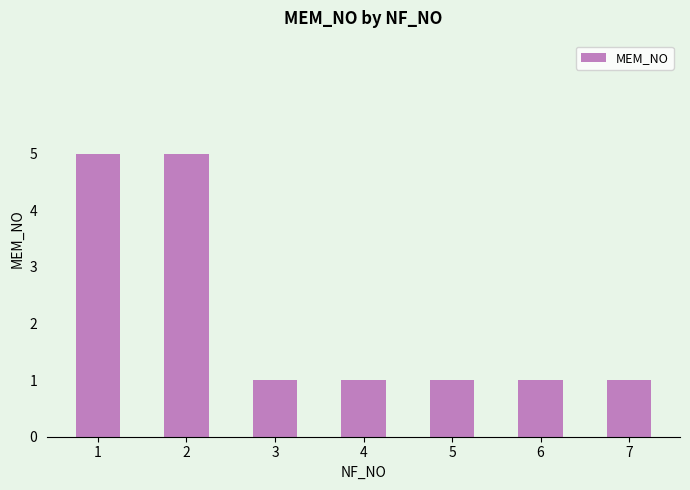

Approximately how many times larger is the value at 6 compared to 5?

1.0